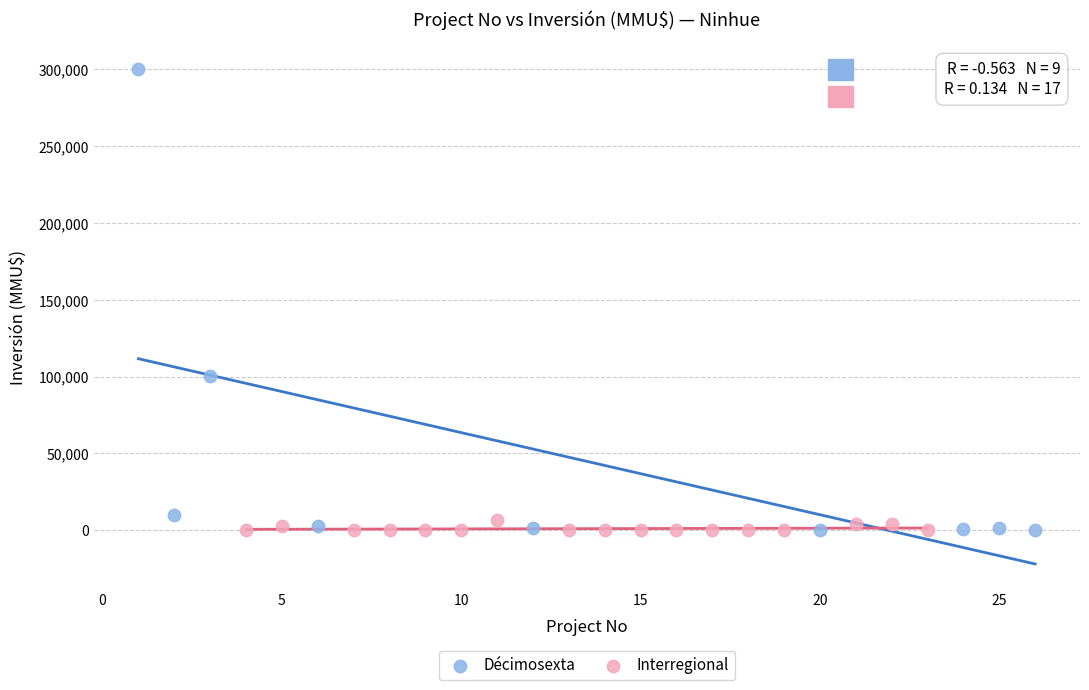

Which series has the widest spread of Y values?

Décimosexta